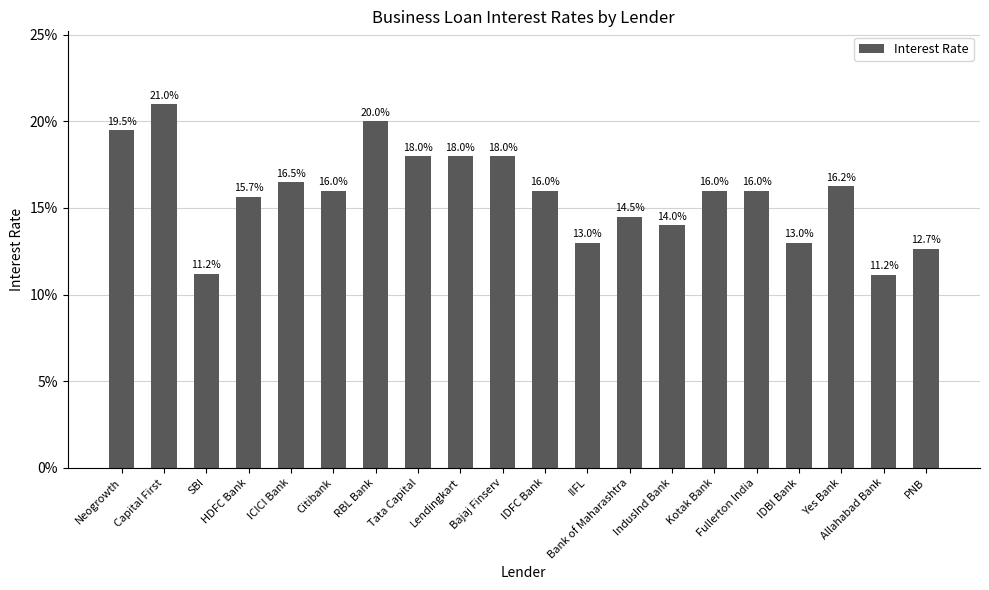

Between Tata Capital and RBL Bank, which is larger?

RBL Bank